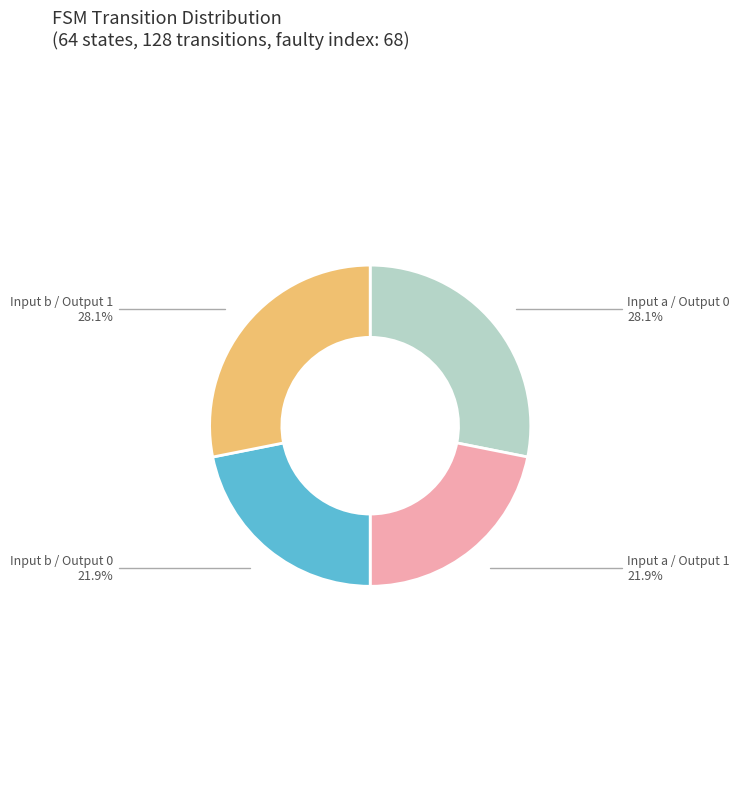

Does any single category account for the majority?

No